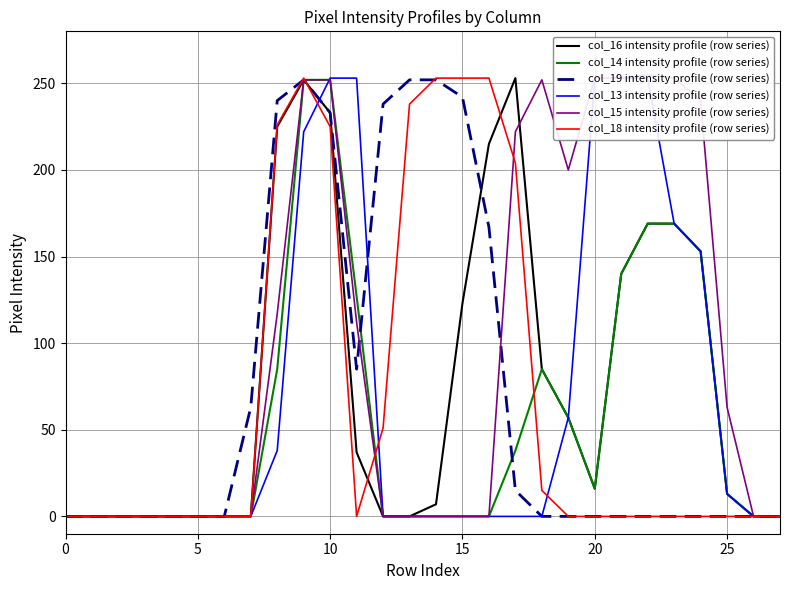

Where is the first local maximum for col_16 intensity profile (row series)?

9